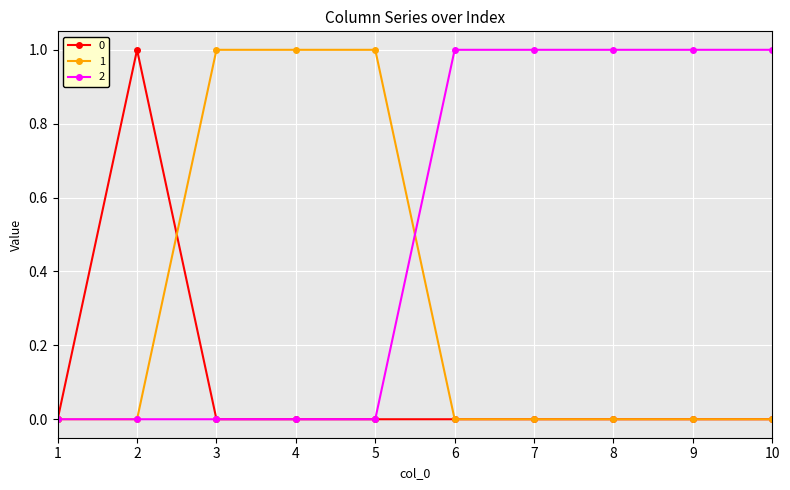

List the series in order of their overall mean, lowest first.

0, 1, 2